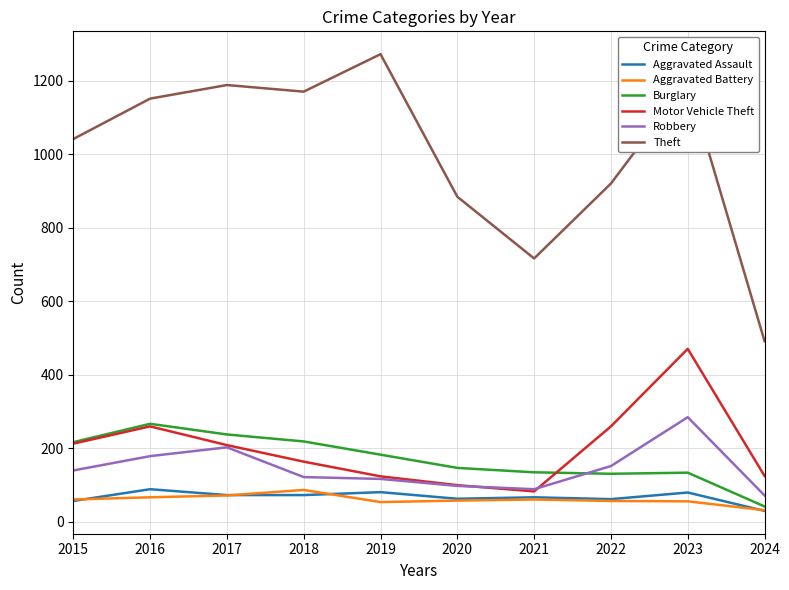

What is the difference between the highest and lowest values at 2019?

1219